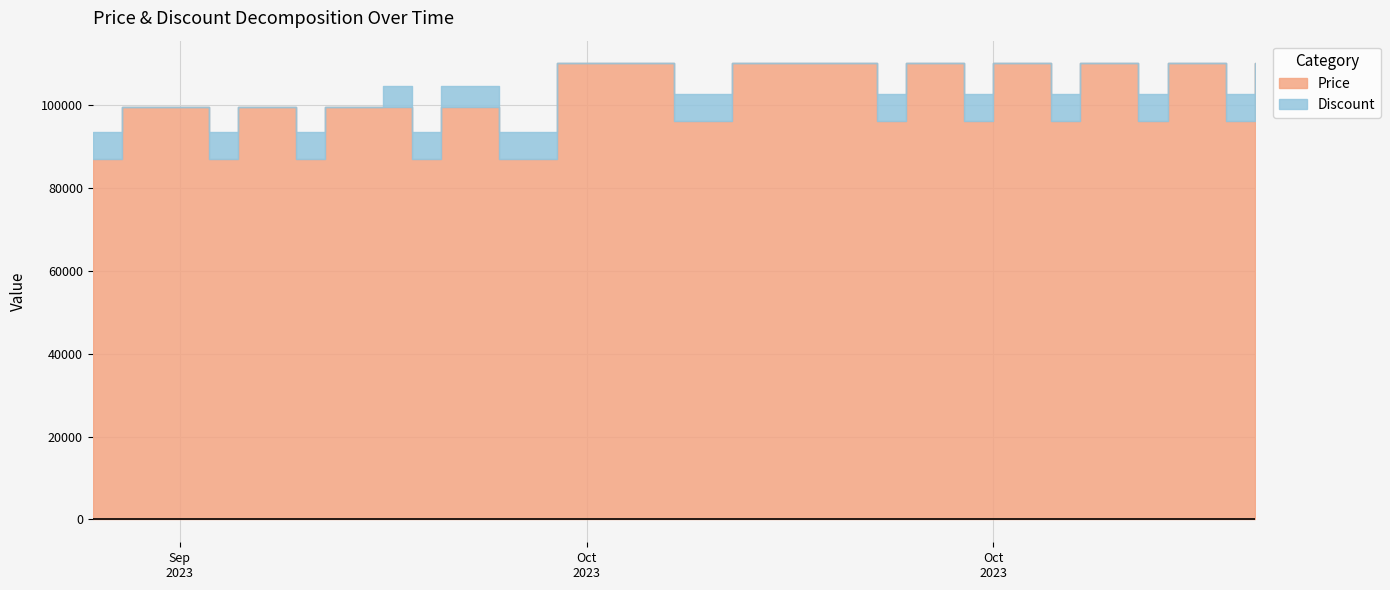

How many distinct data groups are displayed?

2